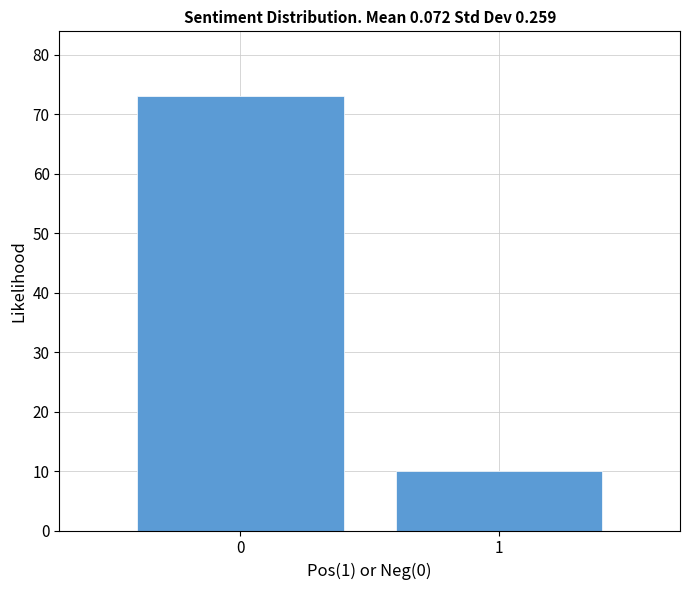

Reading left to right, extract all data points from this chart.

0=73	1=10